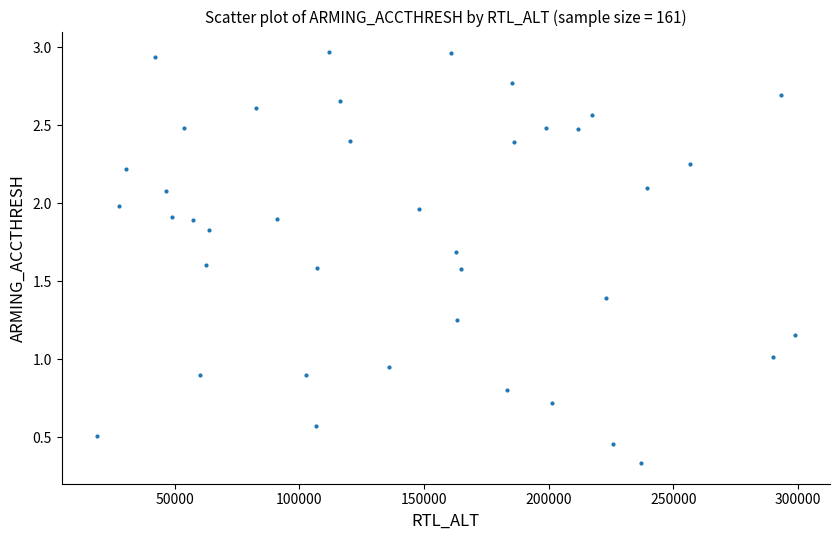

What is the range of X values (max minus min)?

280254.0